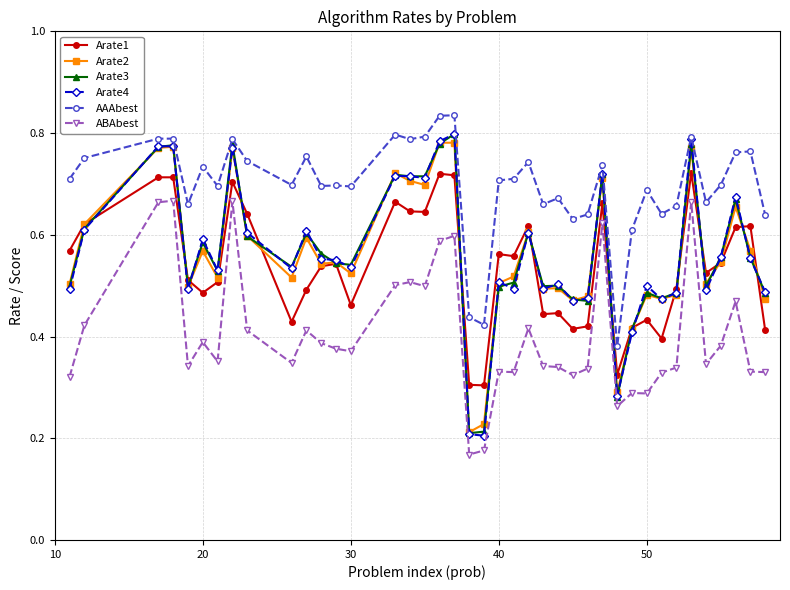

True or false: Arate3 has more than 1 interior local peaks.

True